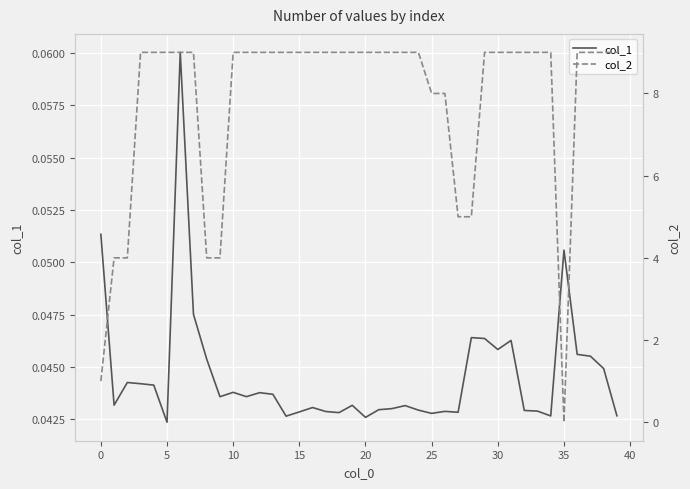

The value of col_1 at 25 is 0.1. True or false?

False